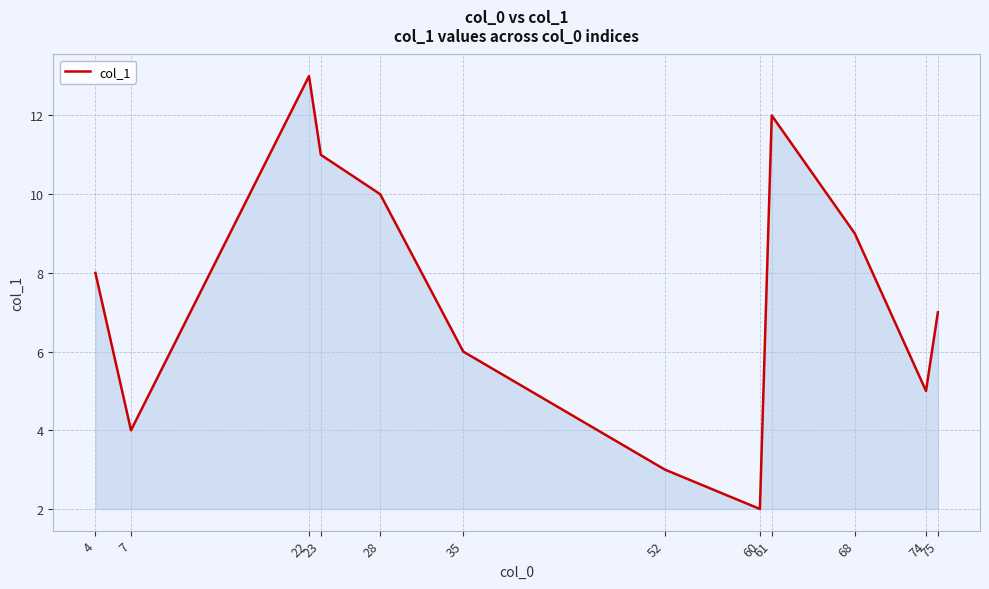

How many lines are shown in the chart?

1